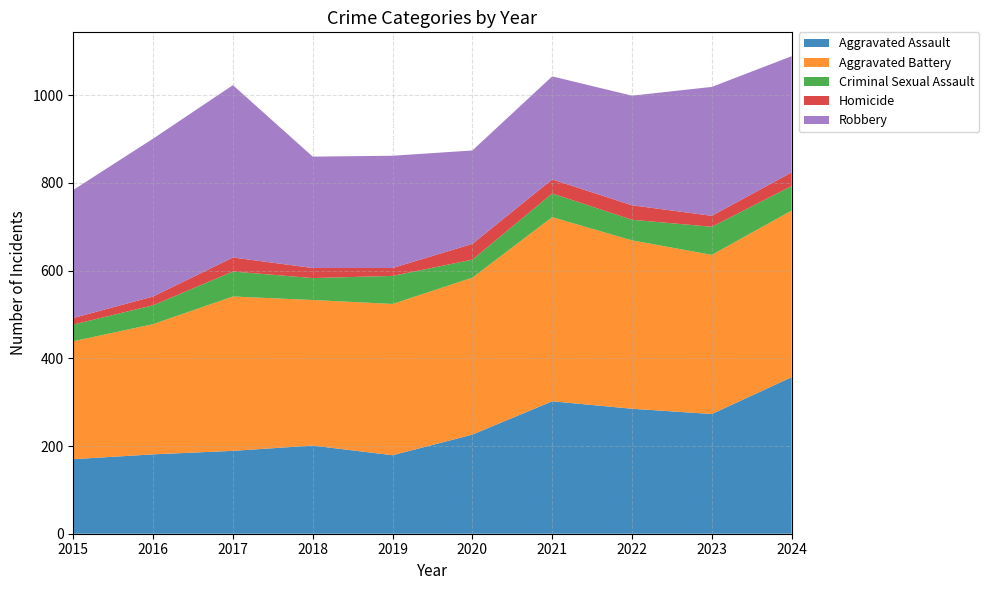

Reading left to right, list all the values displayed in this chart.

Aggravated Assault: 170	181	189	201	179	226	302	285	273	357
Aggravated Battery: 269	297	352	332	345	358	420	384	363	380
Criminal Sexual Assault: 38	43	57	50	64	41	54	47	64	56
Homicide: 15	20	32	23	18	36	32	33	25	31
Robbery: 292	360	393	254	256	213	235	250	294	265